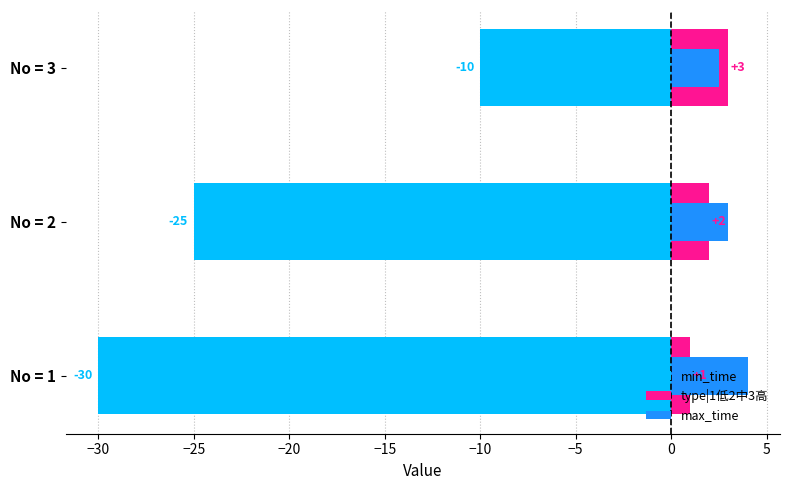

What is the value of the max_time bar at the 2nd from the left?

3.0